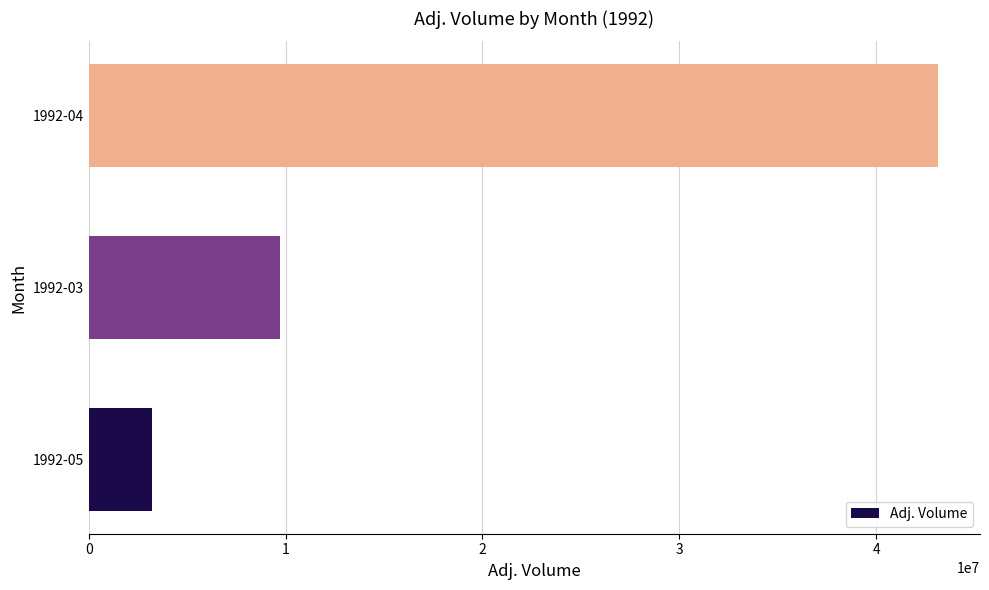

At which label is the value closest to 23173600?

1992-03